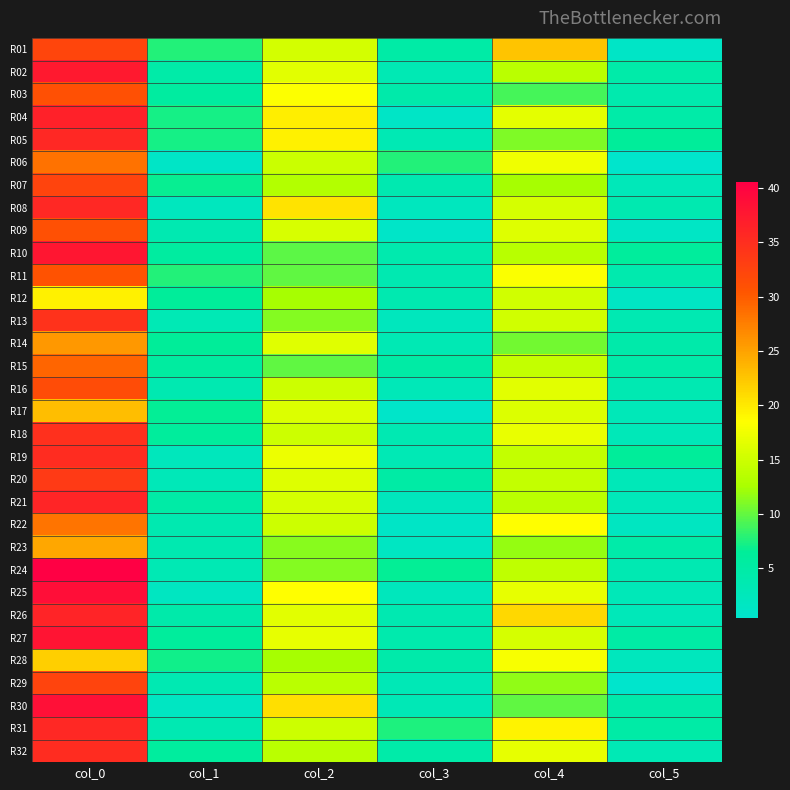

Reading left to right, transcribe all the data shown in this chart.

R01: col_0=32.2	col_1=7.8	col_2=15.3	col_3=4.9	col_4=22.7	col_5=1.2
R02: col_0=37.5	col_1=4.7	col_2=16.5	col_3=3.4	col_4=13.8	col_5=4.6
R03: col_0=31.0	col_1=5.7	col_2=18.3	col_3=4.5	col_4=9.0	col_5=3.9
R04: col_0=36.5	col_1=7.3	col_2=19.7	col_3=1.2	col_4=16.7	col_5=4.8
R05: col_0=35.8	col_1=7.3	col_2=19.5	col_3=3.4	col_4=11.0	col_5=6.4
R06: col_0=28.3	col_1=1.2	col_2=14.8	col_3=7.7	col_4=17.5	col_5=0.5
R07: col_0=32.5	col_1=6.9	col_2=13.2	col_3=3.8	col_4=12.5	col_5=2.7
R08: col_0=35.7	col_1=2.0	col_2=20.3	col_3=2.0	col_4=15.5	col_5=3.9
R09: col_0=31.0	col_1=3.7	col_2=15.7	col_3=0.9	col_4=16.2	col_5=1.3
R10: col_0=37.8	col_1=5.8	col_2=9.8	col_3=4.0	col_4=13.5	col_5=6.2
R11: col_0=30.8	col_1=7.8	col_2=10.0	col_3=3.7	col_4=18.2	col_5=4.0
R12: col_0=19.5	col_1=6.3	col_2=12.5	col_3=3.8	col_4=15.2	col_5=1.5
R13: col_0=34.5	col_1=3.2	col_2=11.2	col_3=2.3	col_4=15.2	col_5=3.6
R14: col_0=25.8	col_1=6.5	col_2=16.3	col_3=3.4	col_4=10.5	col_5=4.5
R15: col_0=29.2	col_1=5.8	col_2=10.0	col_3=5.1	col_4=14.2	col_5=4.7
R16: col_0=31.5	col_1=3.6	col_2=15.0	col_3=2.9	col_4=16.5	col_5=3.6
R17: col_0=23.0	col_1=6.6	col_2=16.0	col_3=0.8	col_4=16.0	col_5=2.8
R18: col_0=34.8	col_1=6.1	col_2=15.0	col_3=3.6	col_4=17.0	col_5=2.8
R19: col_0=35.2	col_1=2.5	col_2=17.2	col_3=3.3	col_4=14.2	col_5=6.3
R20: col_0=33.5	col_1=2.9	col_2=16.2	col_3=5.0	col_4=14.2	col_5=2.9
R21: col_0=36.0	col_1=4.9	col_2=15.5	col_3=2.3	col_4=13.7	col_5=2.6
R22: col_0=28.2	col_1=3.8	col_2=15.0	col_3=1.2	col_4=18.5	col_5=1.8
R23: col_0=24.7	col_1=3.9	col_2=11.3	col_3=1.7	col_4=11.8	col_5=4.6
R24: col_0=40.5	col_1=3.4	col_2=11.2	col_3=6.7	col_4=14.0	col_5=3.5
R25: col_0=38.8	col_1=1.8	col_2=18.5	col_3=2.5	col_4=16.8	col_5=3.0
R26: col_0=36.2	col_1=4.4	col_2=16.5	col_3=3.6	col_4=21.2	col_5=2.8
R27: col_0=38.0	col_1=6.1	col_2=16.8	col_3=4.1	col_4=15.5	col_5=5.0
R28: col_0=21.8	col_1=7.2	col_2=12.5	col_3=4.5	col_4=18.0	col_5=2.2
R29: col_0=32.5	col_1=3.6	col_2=13.8	col_3=3.0	col_4=11.7	col_5=0.5
R30: col_0=38.5	col_1=1.7	col_2=20.8	col_3=3.1	col_4=10.0	col_5=4.4
R31: col_0=35.8	col_1=3.5	col_2=15.0	col_3=7.6	col_4=19.2	col_5=4.9
R32: col_0=35.2	col_1=5.8	col_2=13.8	col_3=4.6	col_4=16.8	col_5=3.2